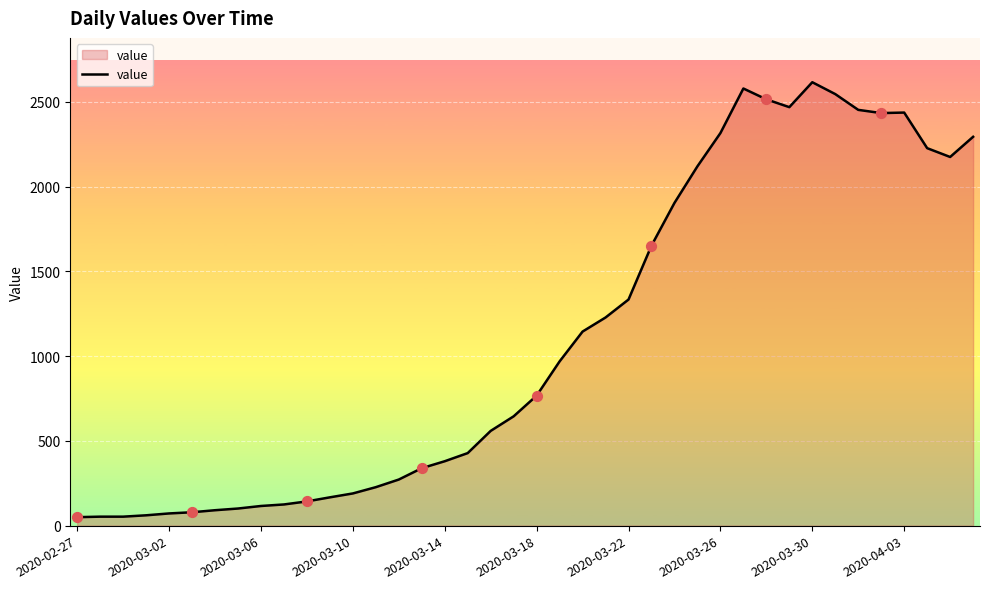

What is the difference between the maximum and minimum values?

2566